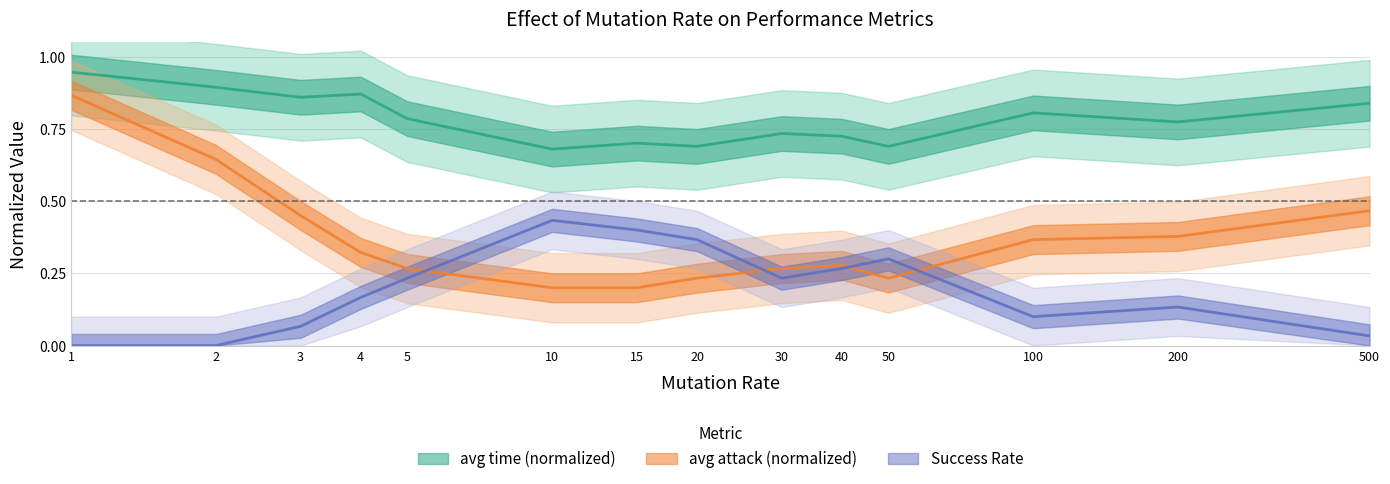

At which category does SR reach its first local peak?

10